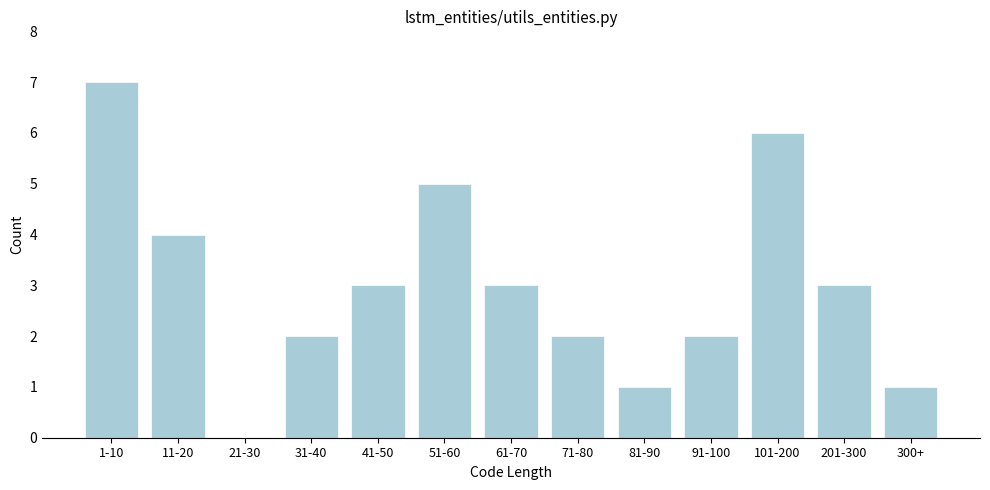

Reading right to left, transcribe all the data shown in this chart.

300+=1	201-300=3	101-200=6	91-100=2	81-90=1	71-80=2	61-70=3	51-60=5	41-50=3	31-40=2	21-30=0	11-20=4	1-10=7